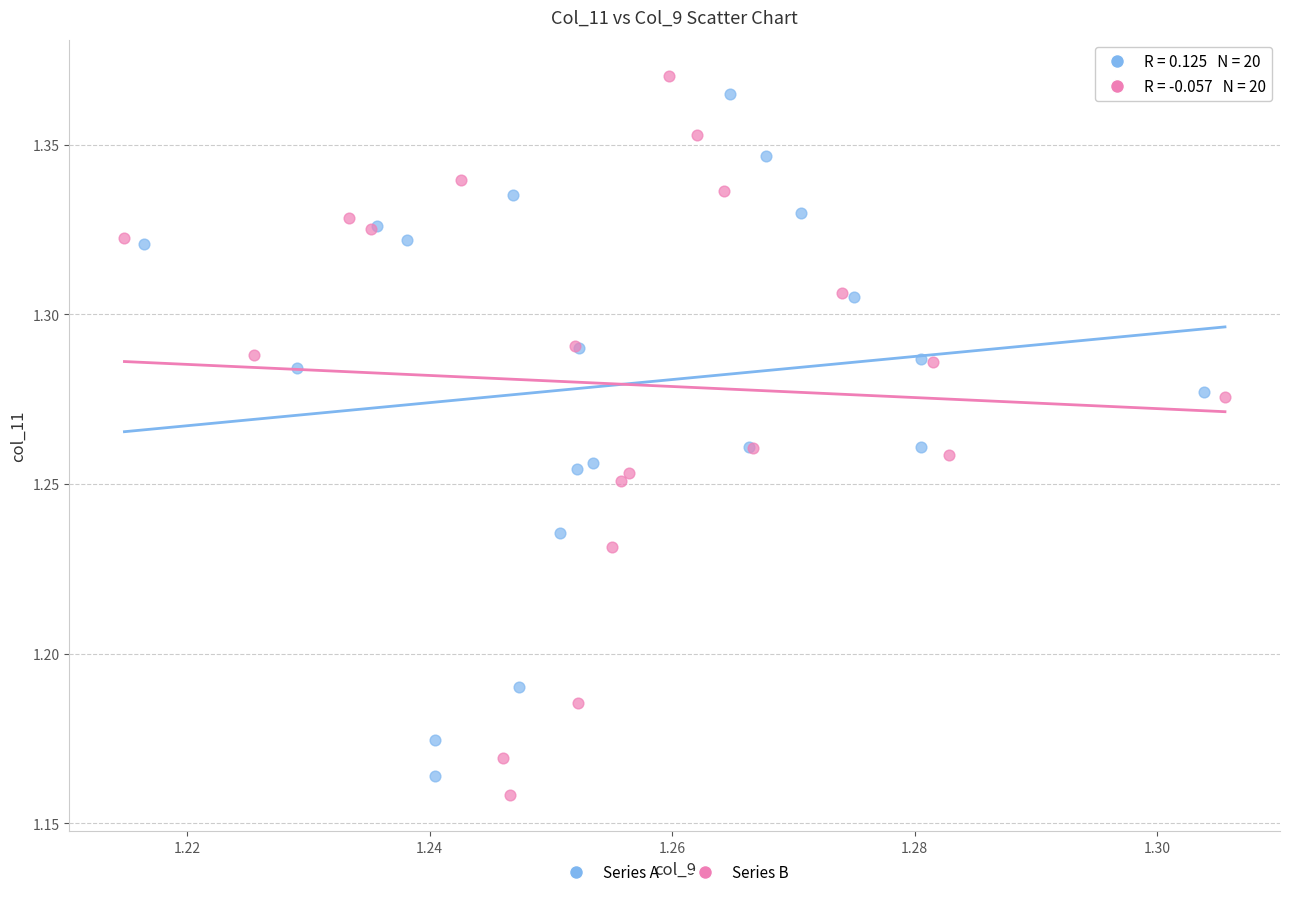

Which series contains the highest Y value?

Series B